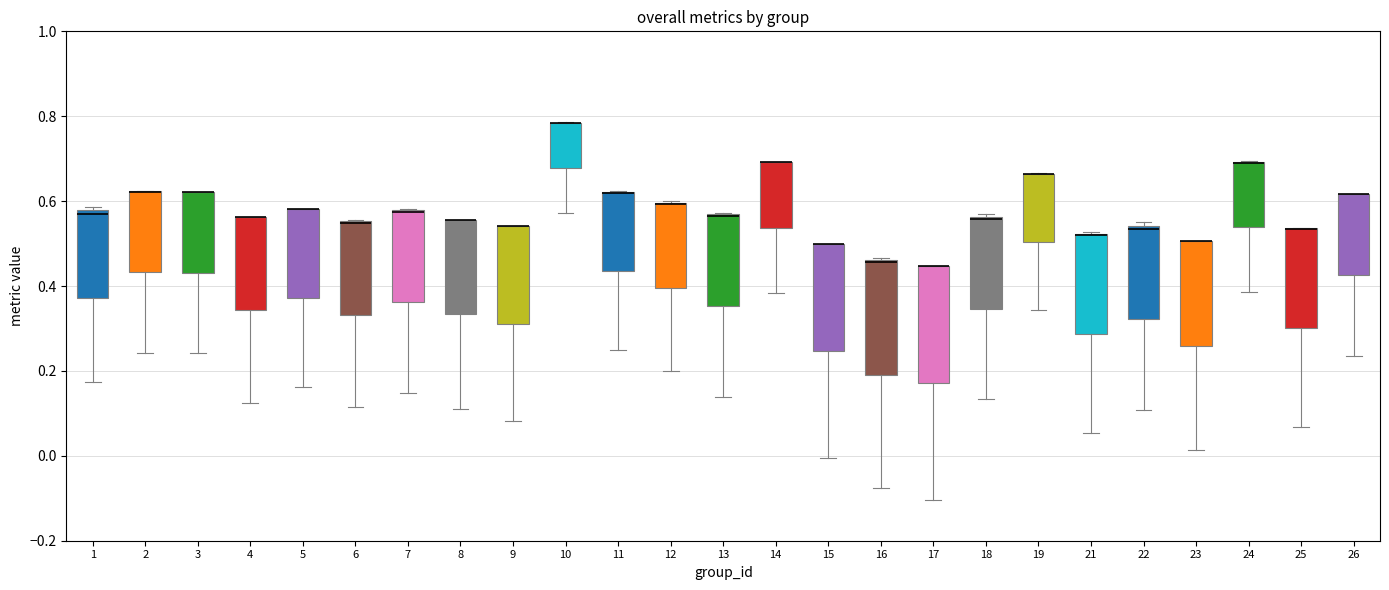

Where does the lower whisker of the box at x = 12 end on the y-axis? The values are not printed on the chart, so give them approximately, as read against the axis.

0.20